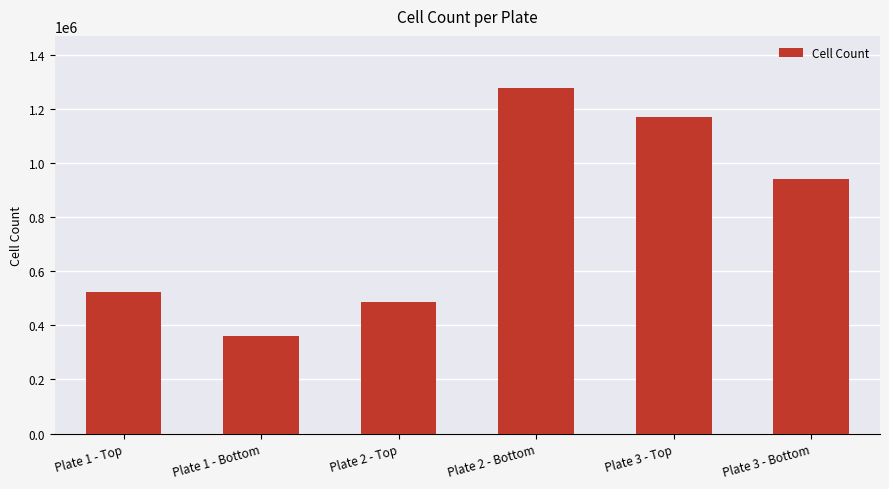

Which category has the lowest value across all series?

Plate 1 - Bottom